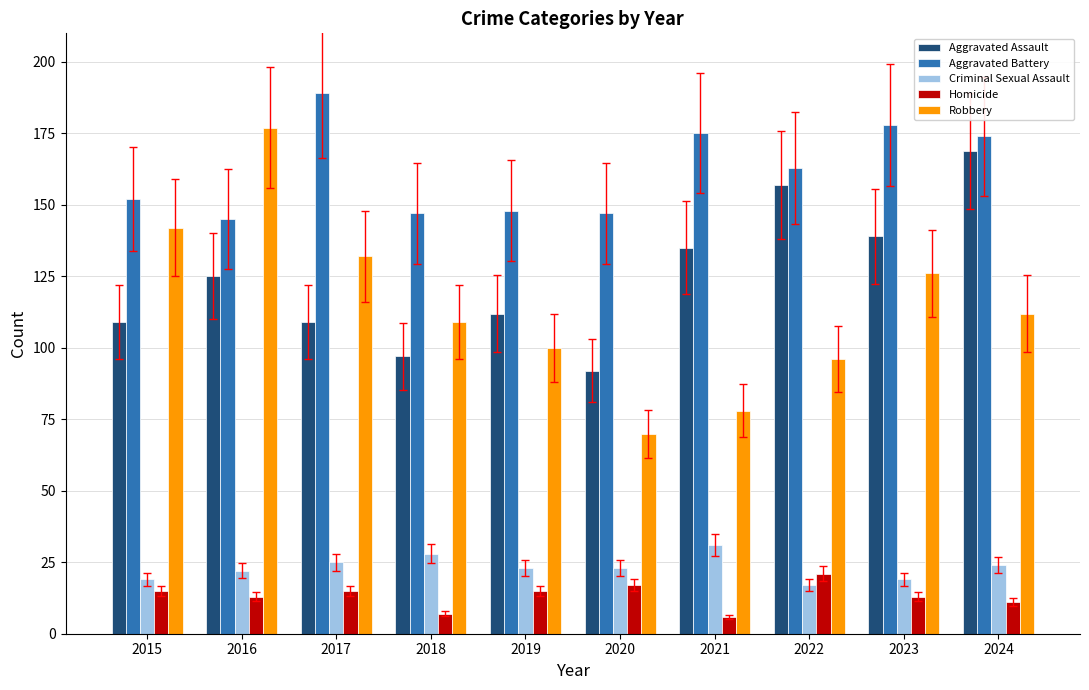

At which label does Robbery first exceed 112?

2015